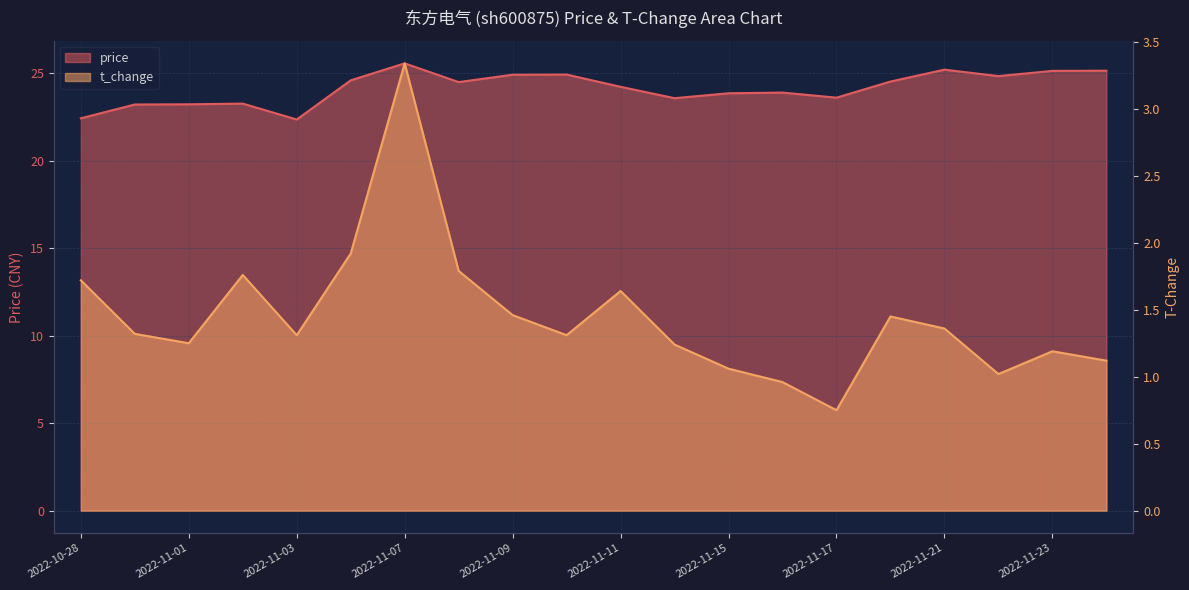

At how many categories does at least one series exceed 6?

20